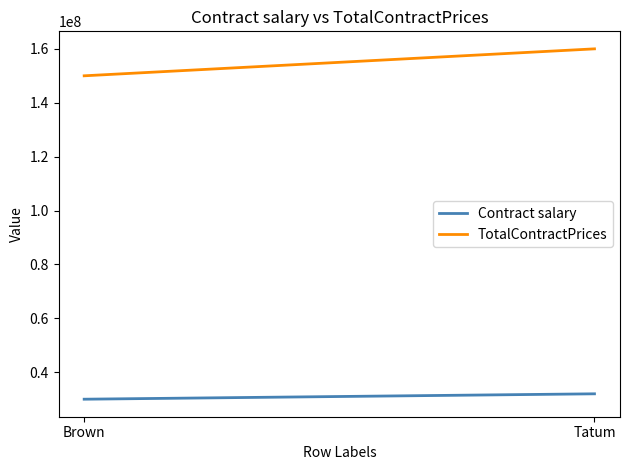

Where is Contract salary nearest to the value 31000000?

Brown